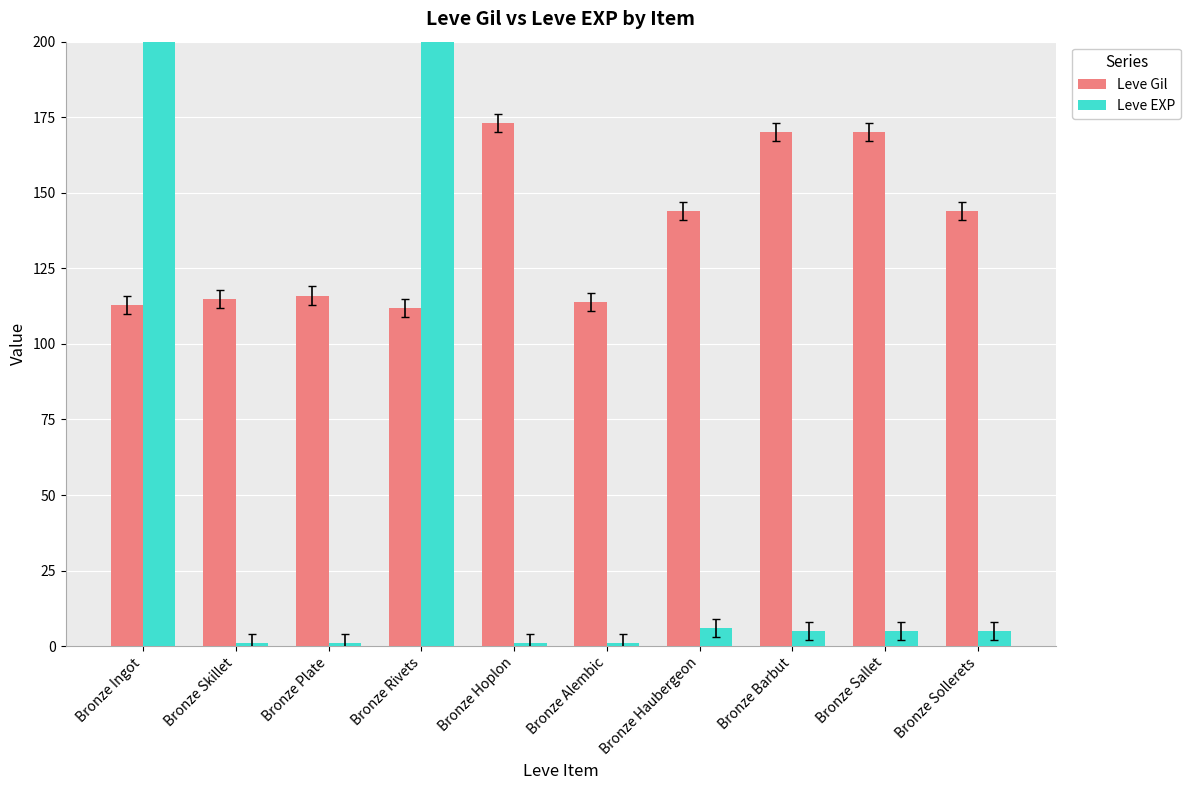

Which series has the largest total across all categories?

Leve Gil